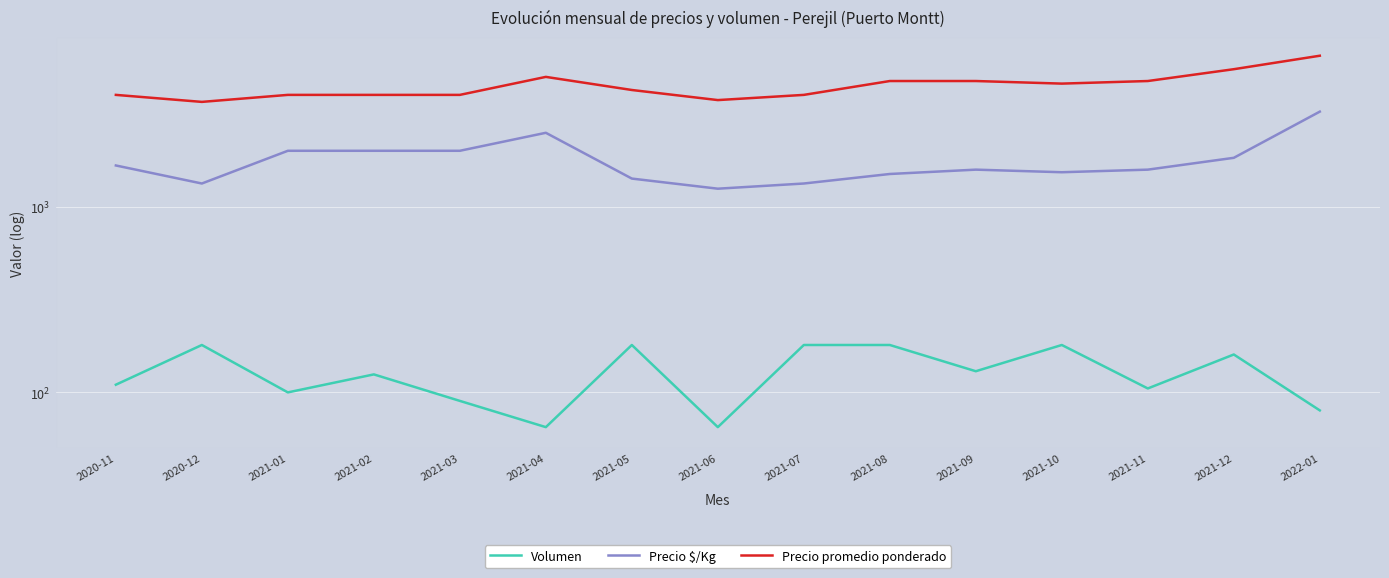

Where is the first local minimum for Volumen?

2021-01